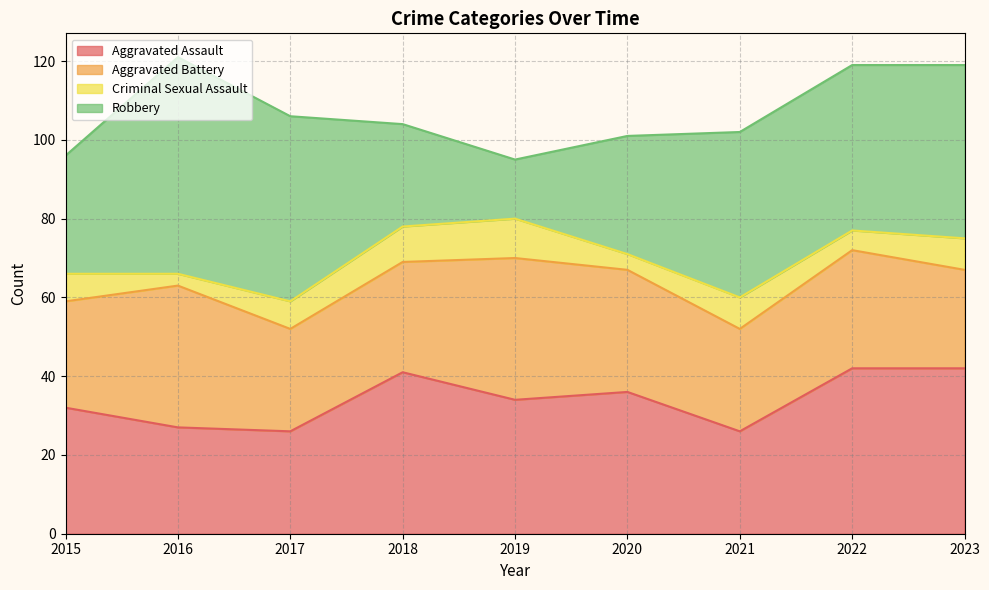

The value of Criminal Sexual Assault at 2016 is 3. True or false?

True